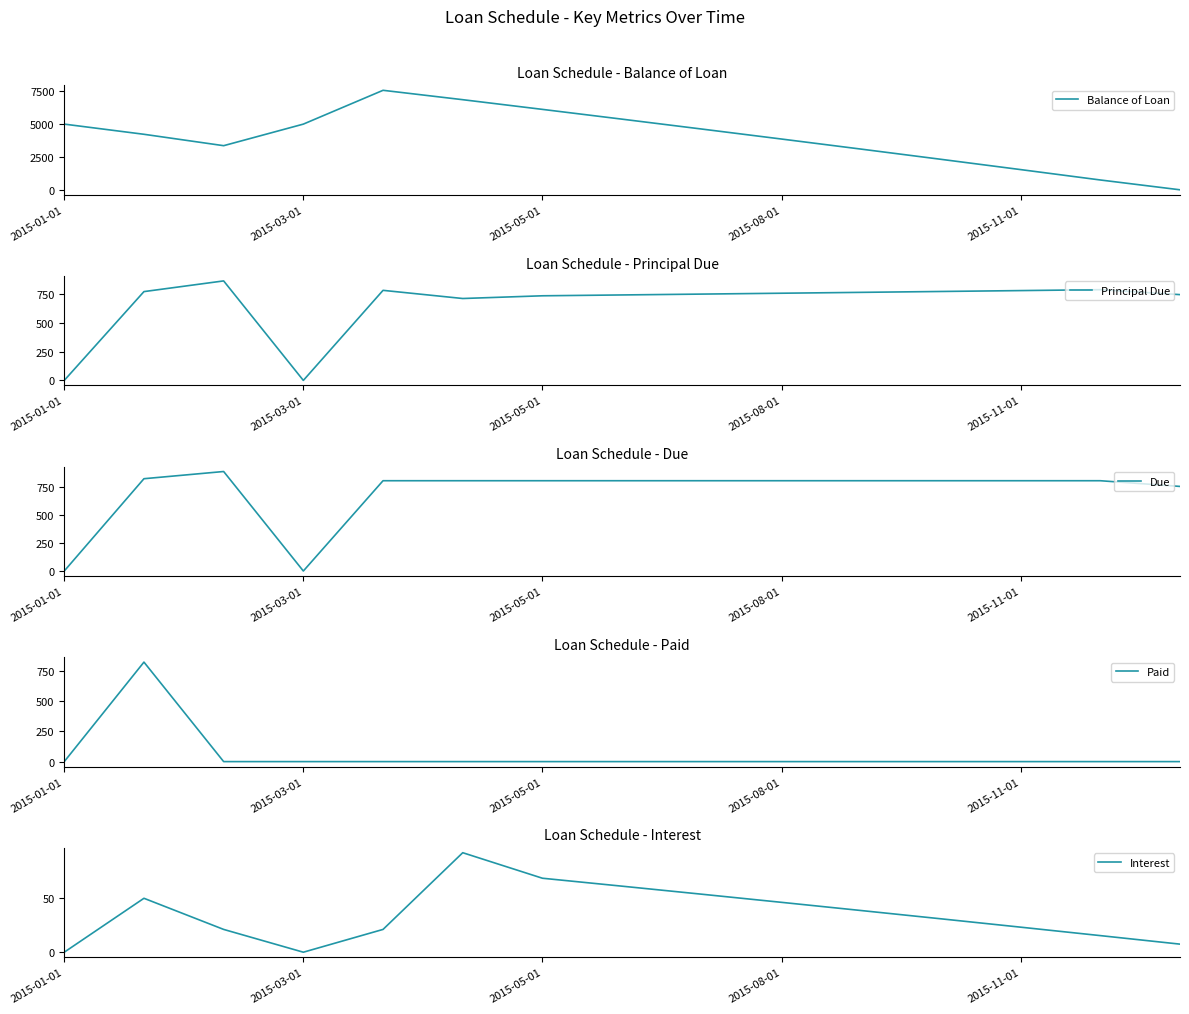

Rank the series at 2015-03-01 from highest to lowest value.

Balance of Loan, Due, Paid, Principal Due, Interest